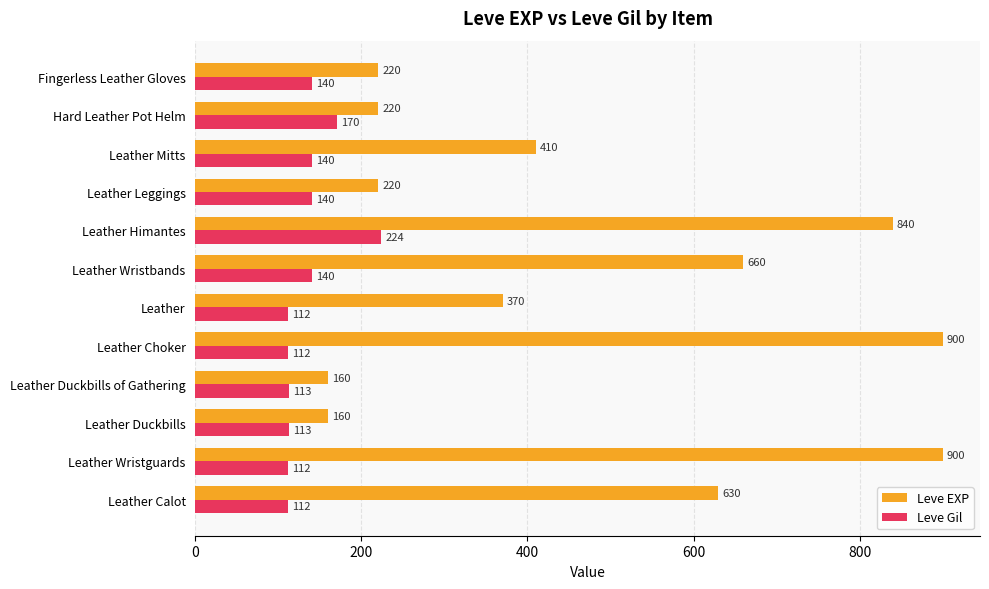

Is the value of Leve Gil at Fingerless Leather Gloves greater than the value of Leve EXP at Leather Himantes?

No